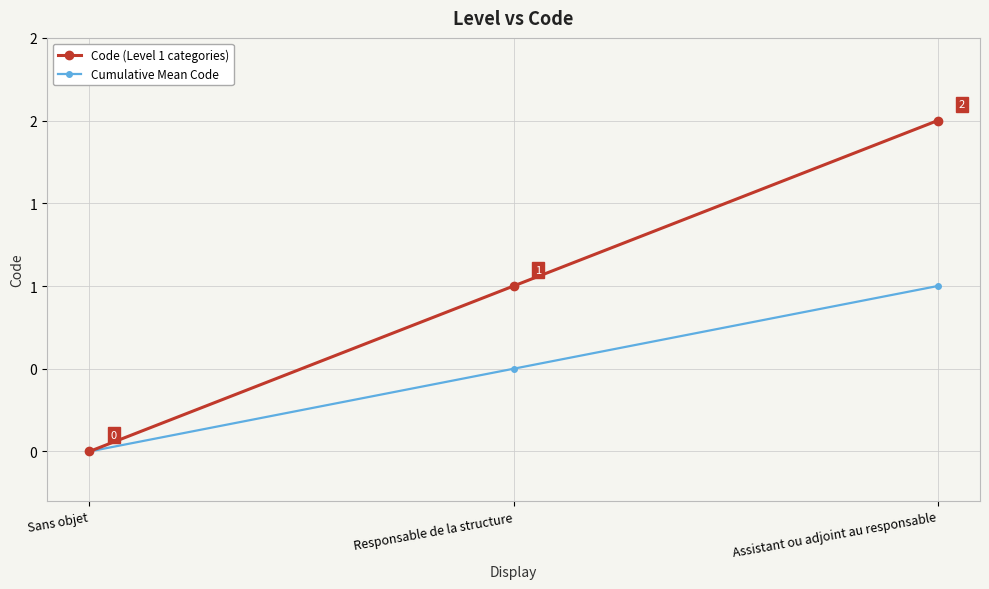

What is the total value across all series at Assistant ou adjoint au responsable?

3.0